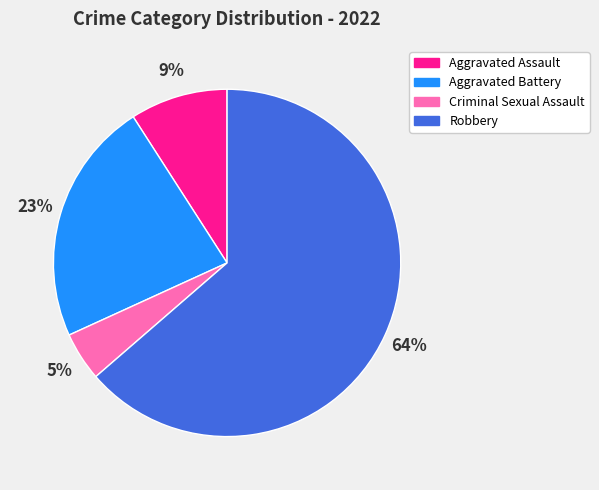

Which slice is the smallest?

Criminal Sexual Assault